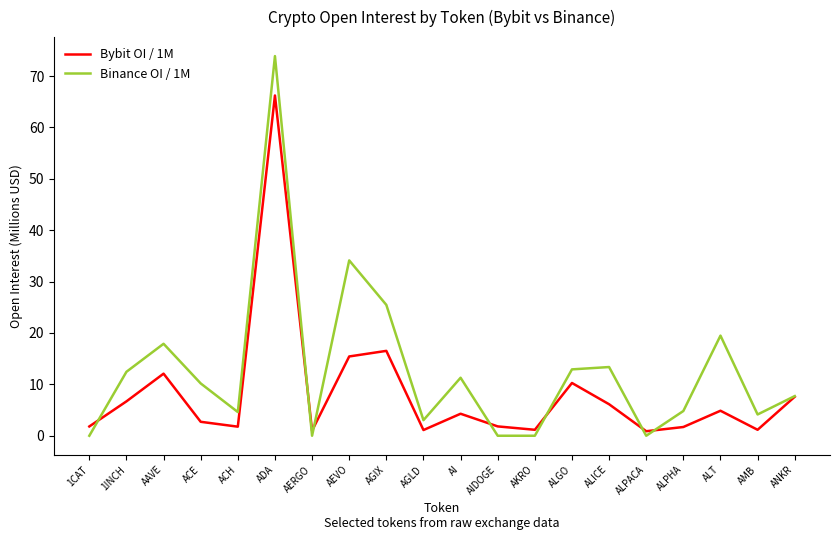

What is the difference between the Binance OI / 1M values at ACH and 1CAT?

4.6